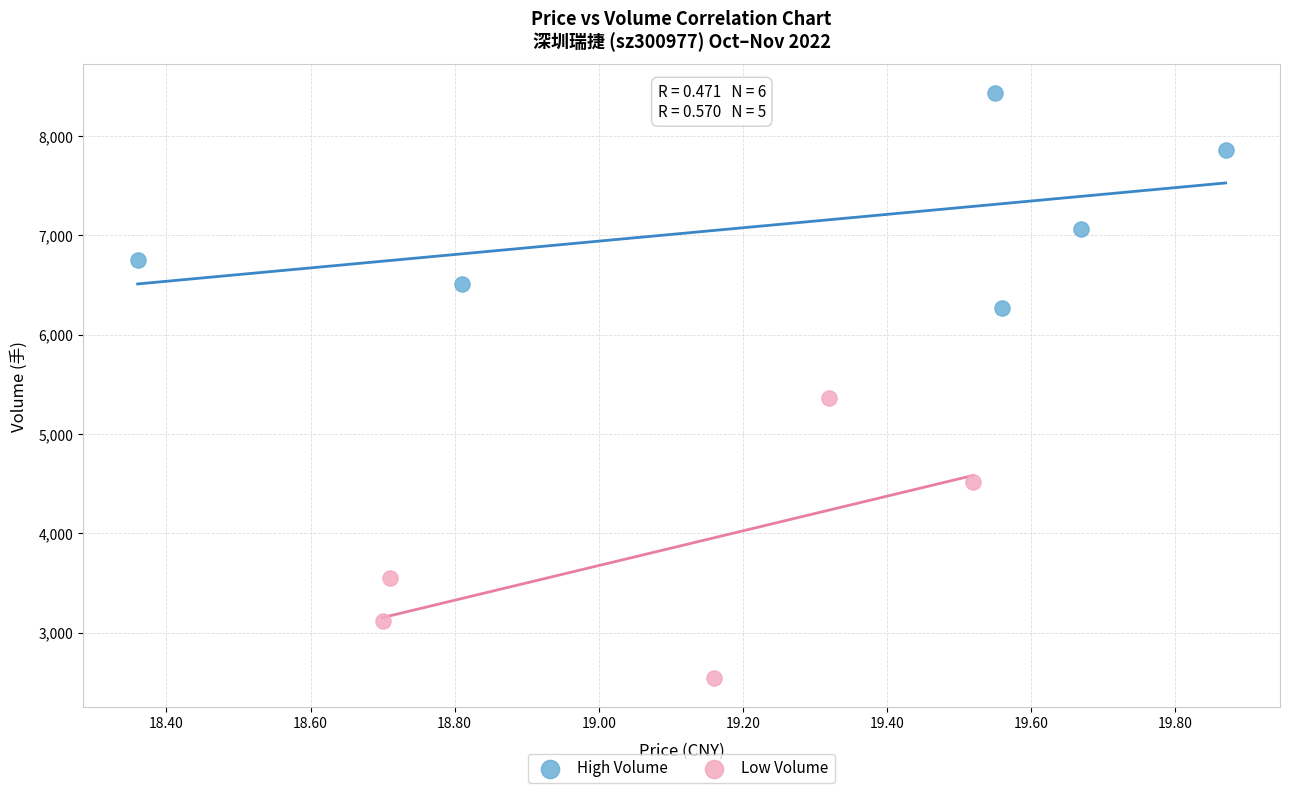

Which series reaches the minimum Y coordinate?

Low Volume